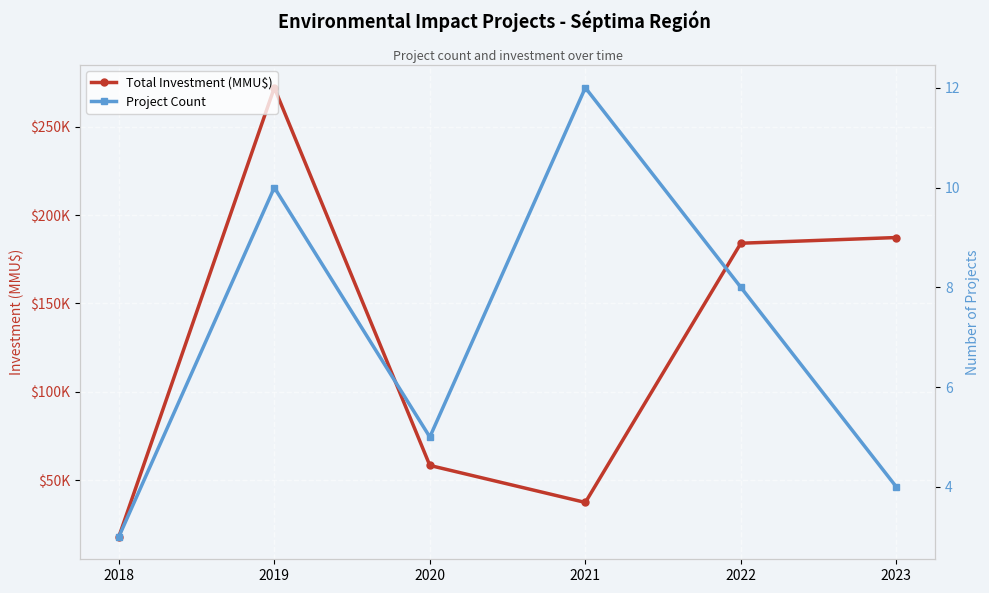

What is the greatest value displayed?

272000